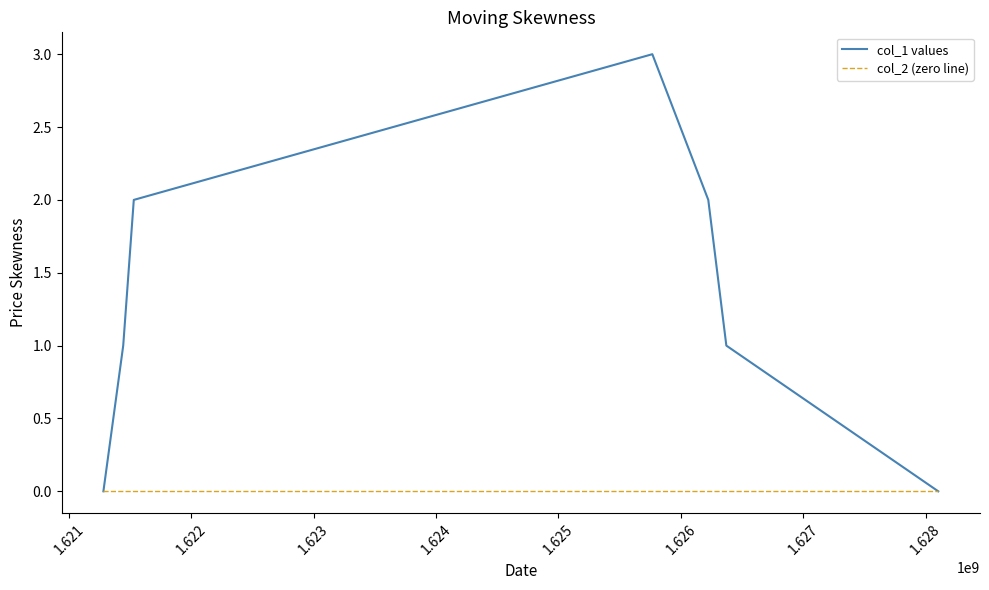

Which series has the largest total across all categories?

col_1 values